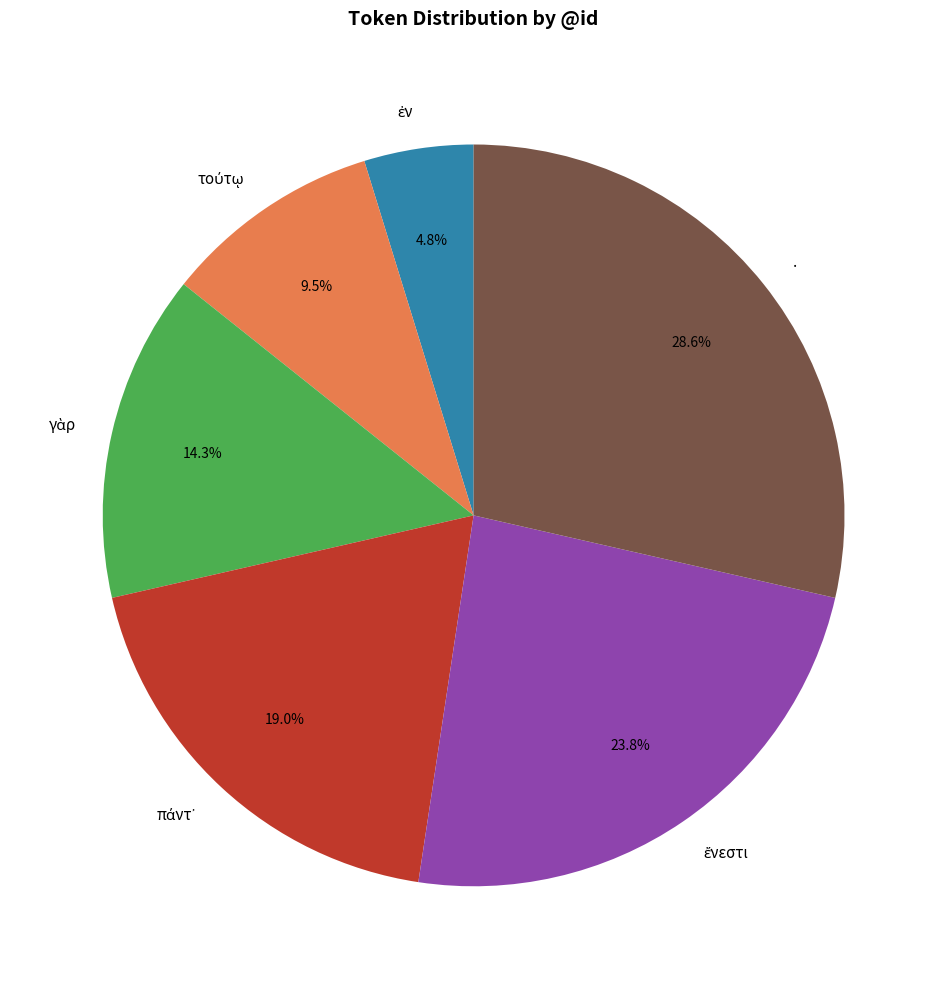

Which slice is the largest?

.